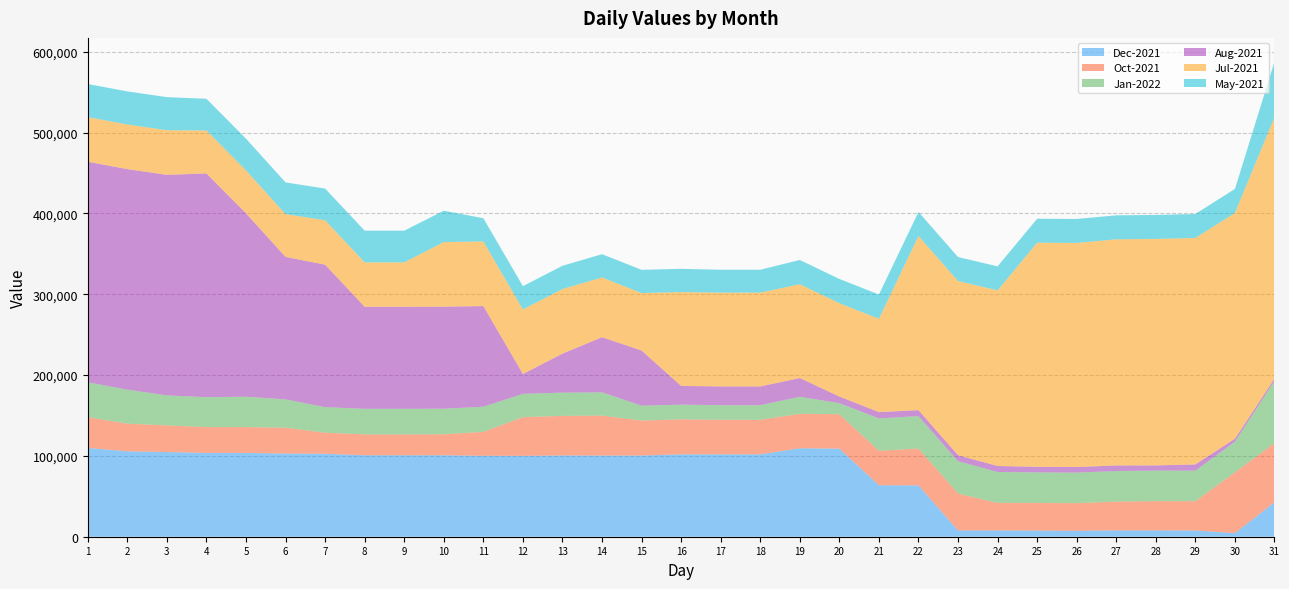

Reading left to right, what are all the values shown in this chart?

Dec-2021: 109852	105647	104790	103650	103650	102906	102658	100817	100817	100817	100156	100071	100571	100454	100454	101954	101954	101954	109454	108978	63678	63528	7769	7769	7629	7354	7854	7854	7723	4467	42707
Oct-2021: 38051	34220	32970	31970	31970	31970	26009	25794	25794	25920	29620	47931	48931	49406	43266	43266	42716	42716	42602	42602	42602	45602	45602	34082	34140	34140	35640	36172	36172	75275	73187
Jan-2022: 43162	42082	37082	36997	37597	35041	31650	31650	31650	31650	31076	28778	28778	28778	18451	18161	18077	18077	21077	13677	40093	40093	40093	38265	37825	37825	37825	37825	37844	37844	76920
Aug-2021: 272872	272872	272872	276872	226872	176282	176282	126232	126232	126232	124518	24518	48218	68218	68218	23198	23198	23198	23198	8198	7818	7398	7398	7398	6898	6898	6898	6398	7678	3678	2787
Jul-2021: 55227	55207	55207	53137	53137	52932	54932	54932	54932	79933	79933	79933	79933	73931	71055	116056	116056	116056	116056	115456	115456	215456	215456	217256	277255	277255	279755	280205	280205	279425	323408
May-2021: 40955	40955	40955	39225	39225	39225	39225	39225	39225	38775	28775	28795	28795	28795	28795	28795	28295	28295	30022	30022	30022	29724	29724	29724	29670	29670	29670	29670	29670	29670	68773